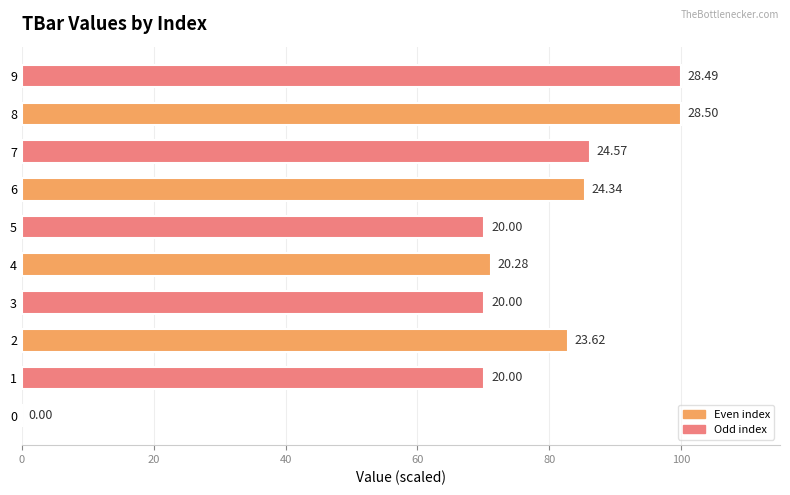

Are the bars horizontal?

Yes